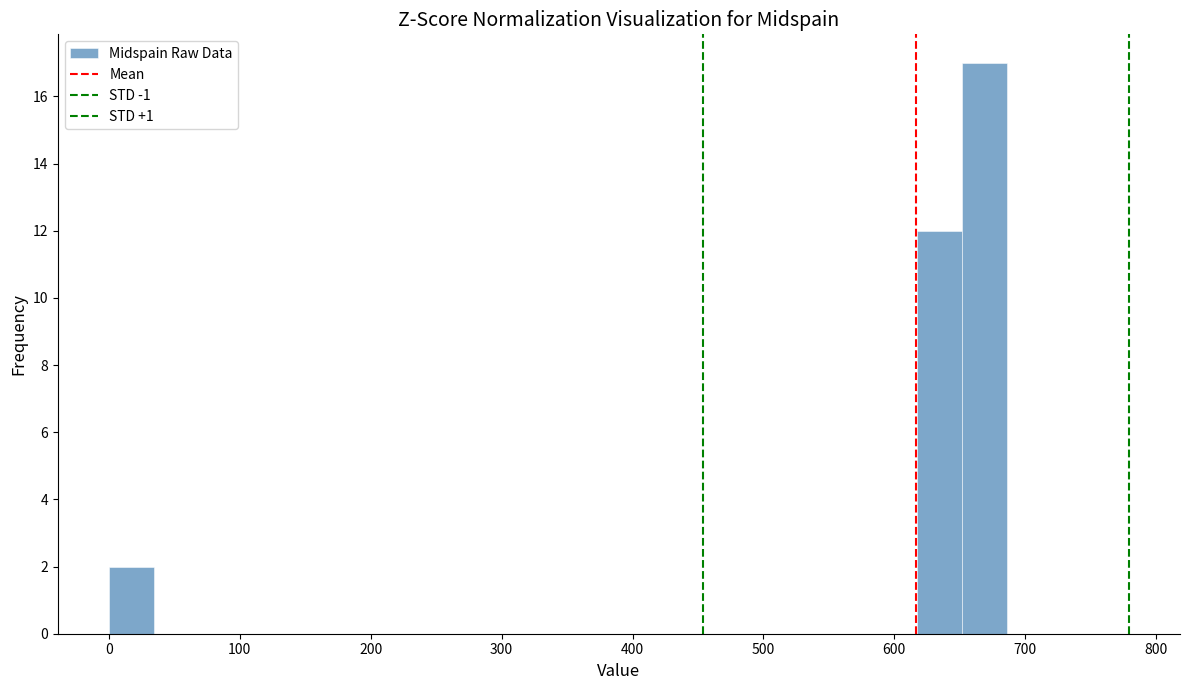

Around what value on the x-axis is the tallest bar? Give the approximate position of its centre, as read against the axis.

670